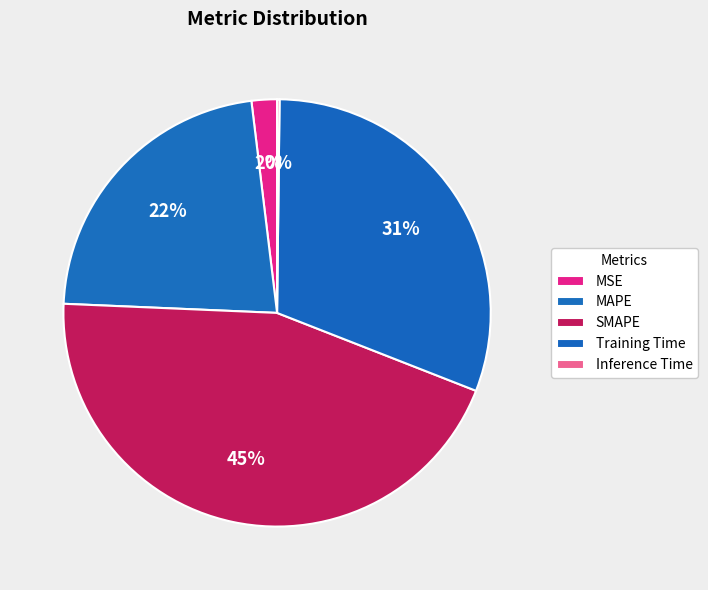

To the nearest percent, what percentage of the pie is Training Time?

31%